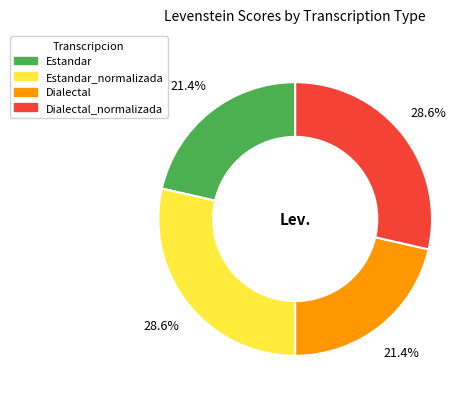

Is there a majority slice in this chart?

No